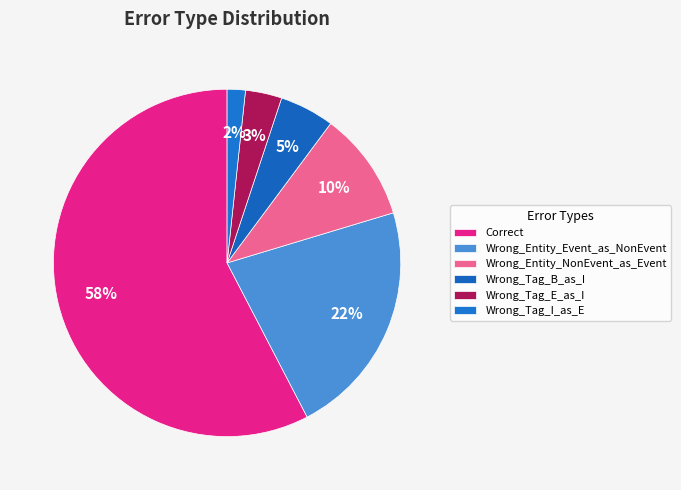

What portion of the pie excludes Wrong_Tag_I_as_E?

98.3%